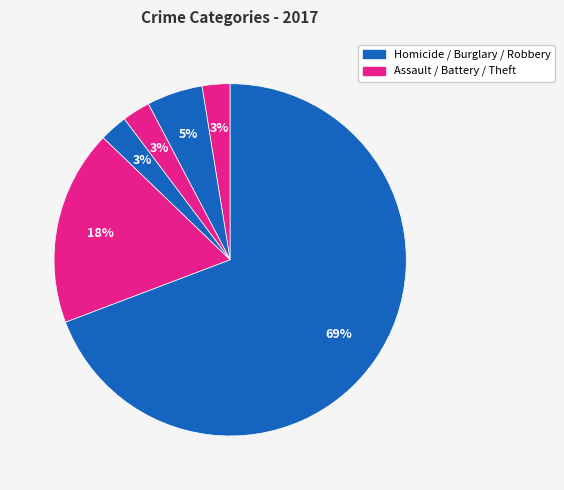

How many slices are in this pie chart?

6